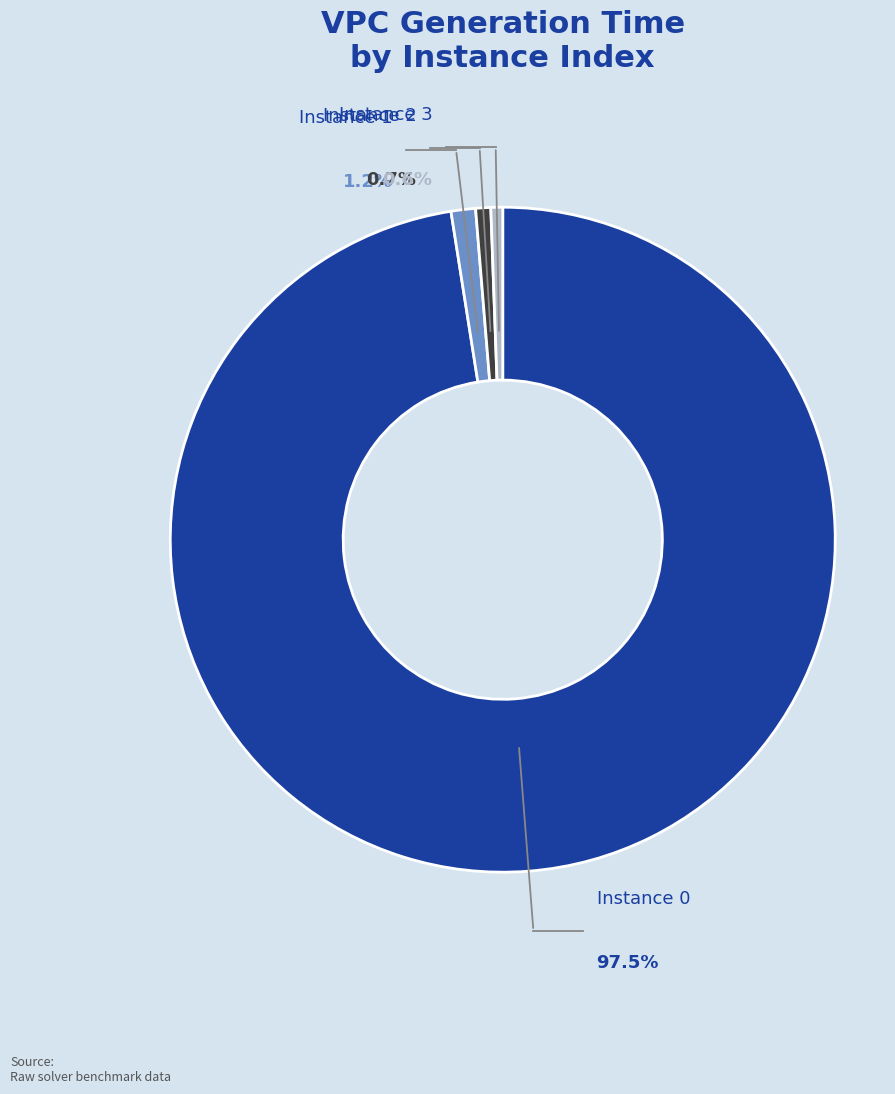

What percentage is the 3 slice, to the nearest percent?

1%